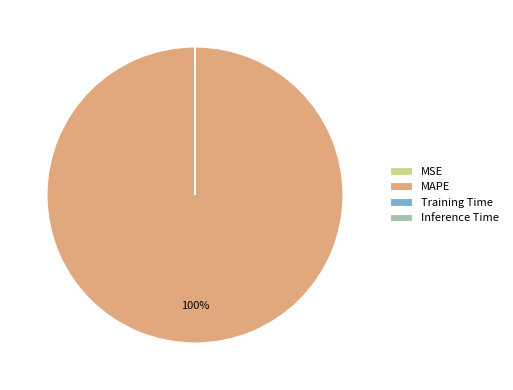

The MAPE slice represents 100% of the pie. True or false?

True